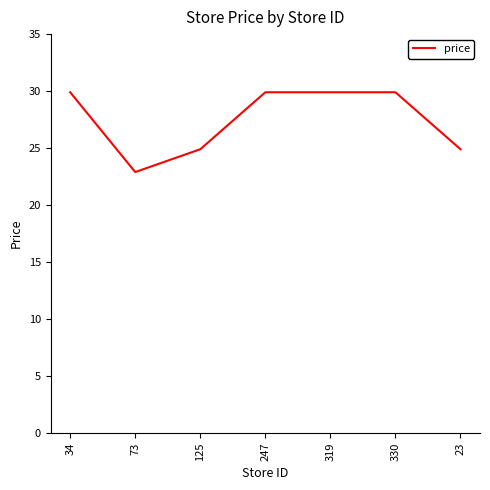

How many lines are shown in the chart?

1